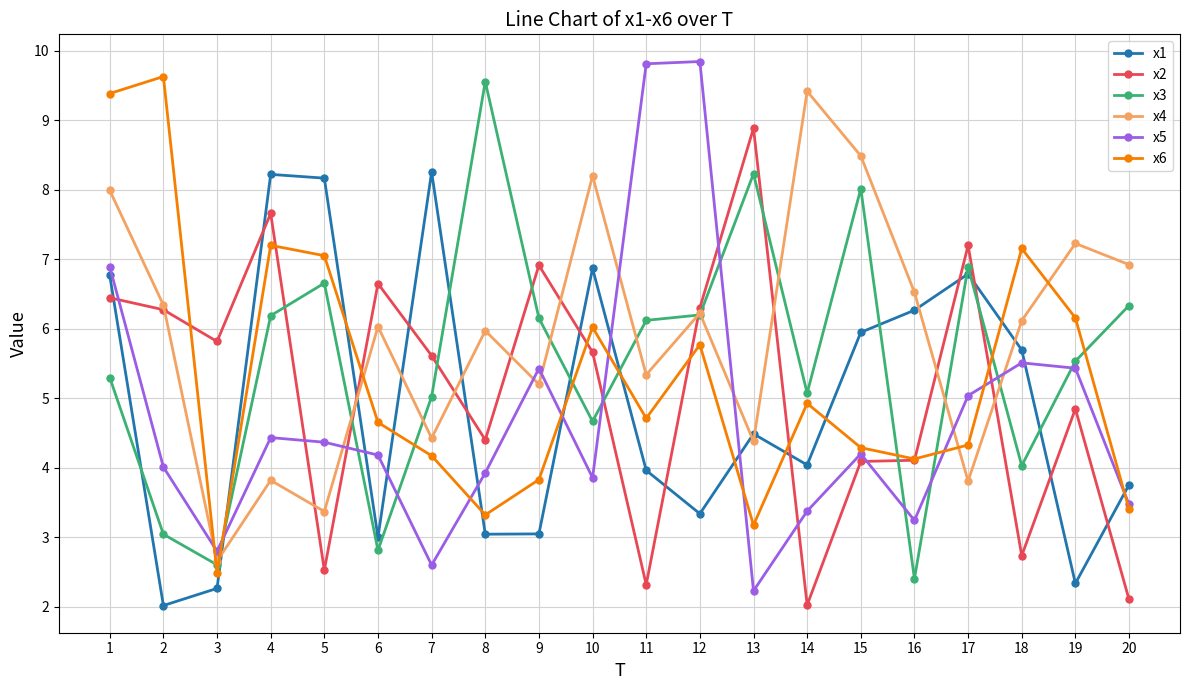

What are all the series names shown in the legend?

x1, x2, x3, x4, x5, x6